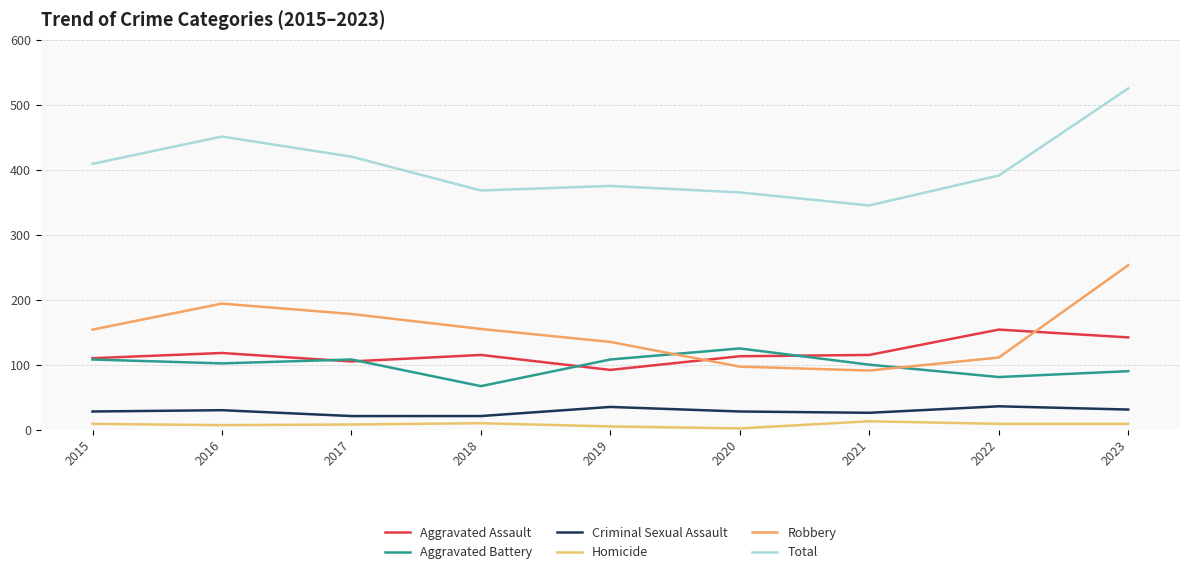

Does the chart have visible grid lines?

Yes